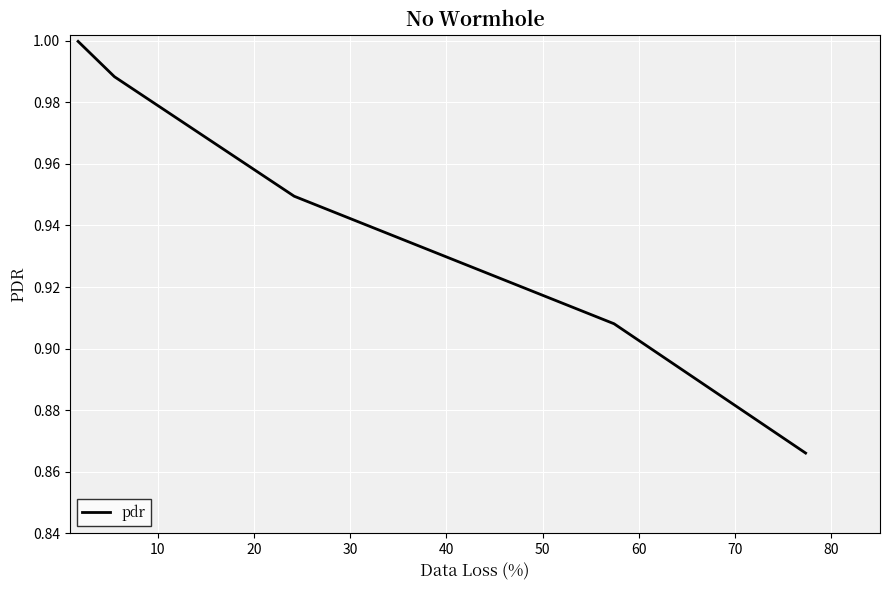

What is the difference between the maximum and second lowest values?

0.1